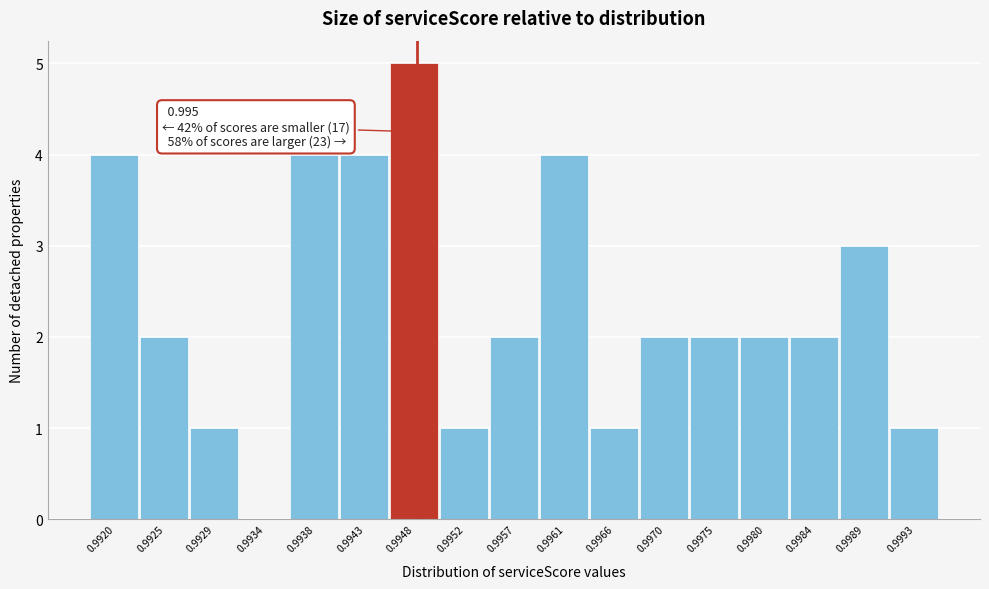

Reading right to left, transcribe all the data shown in this chart.

0.9993=1	0.9989=3	0.9984=2	0.9980=2	0.9975=2	0.9970=2	0.9966=1	0.9961=4	0.9957=2	0.9952=1	0.9948=5	0.9943=4	0.9938=4	0.9934=0	0.9929=1	0.9925=2	0.9920=4